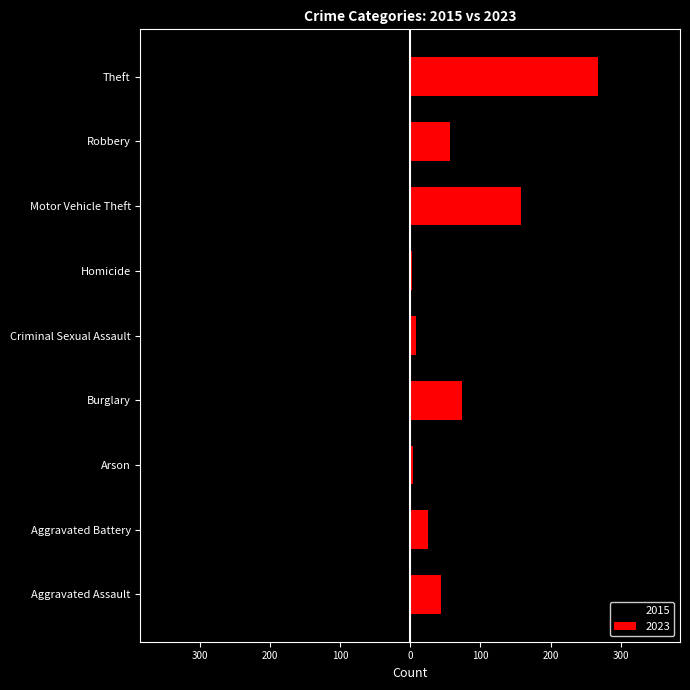

True or false: 2015 has a value of -149 at Motor Vehicle Theft.

False